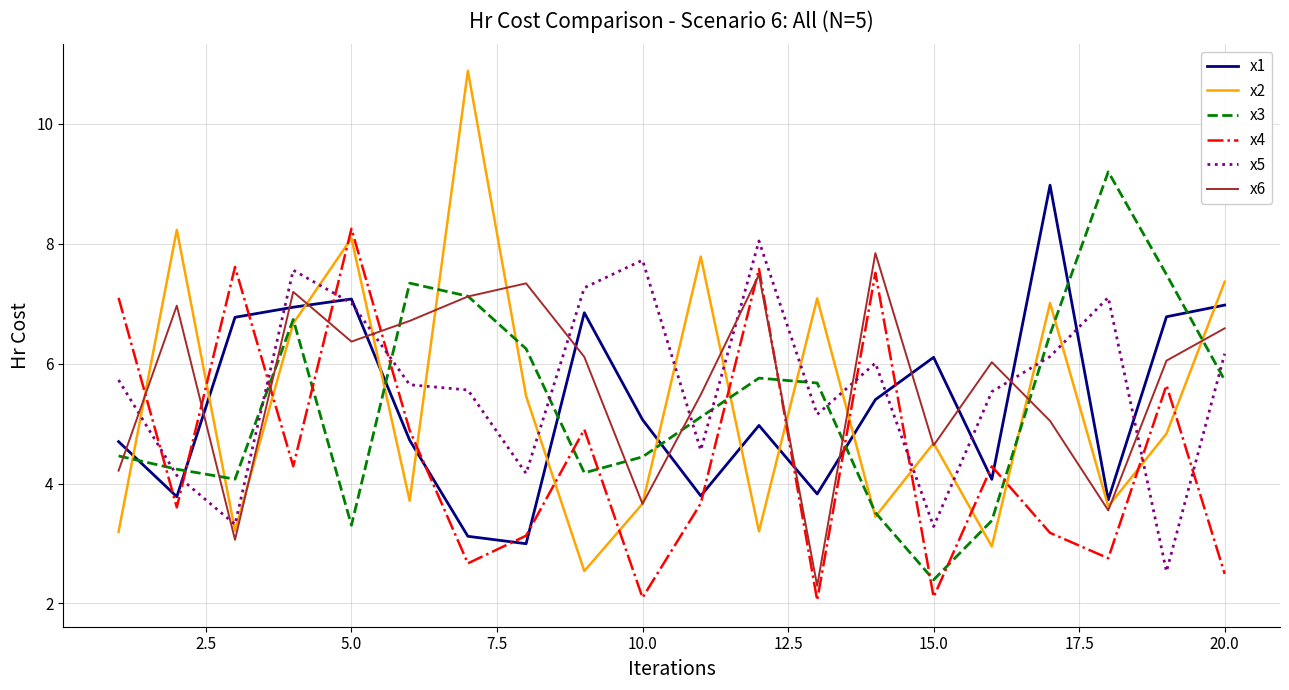

Which series has the largest range (max minus min)?

x2